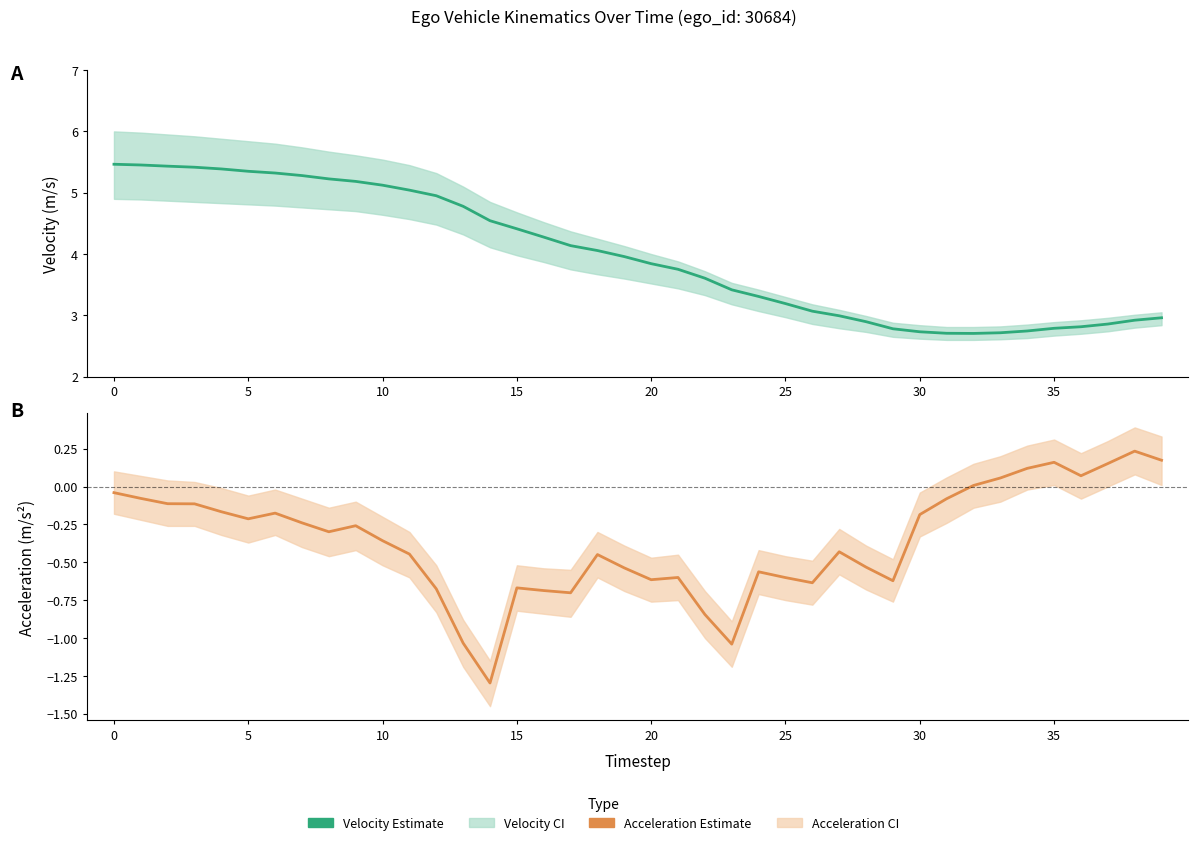

Is the value of Acceleration (Estimate) at 28 greater than the value of Velocity (Estimate) at 5?

No